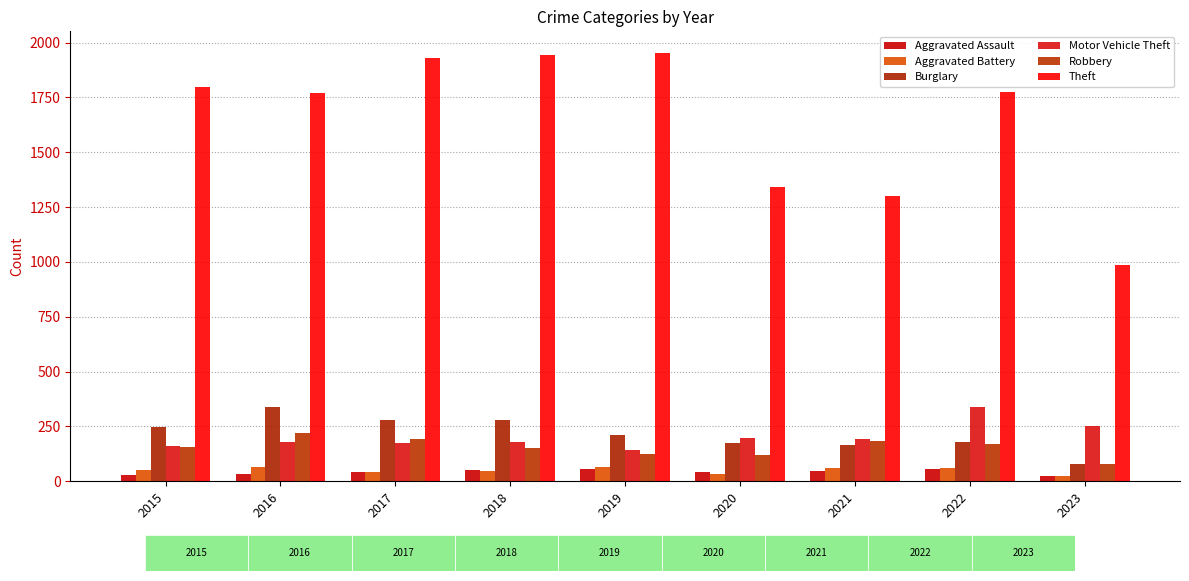

How many groups of bars are there?

9